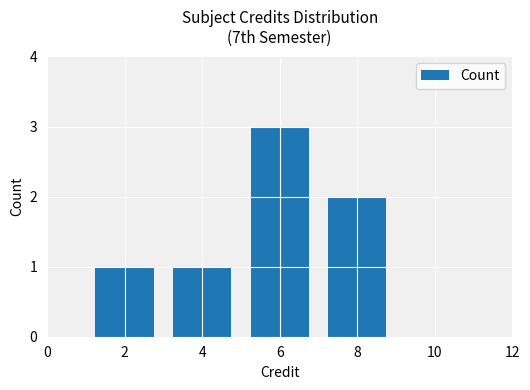

At which label does the data first exceed 2?

6